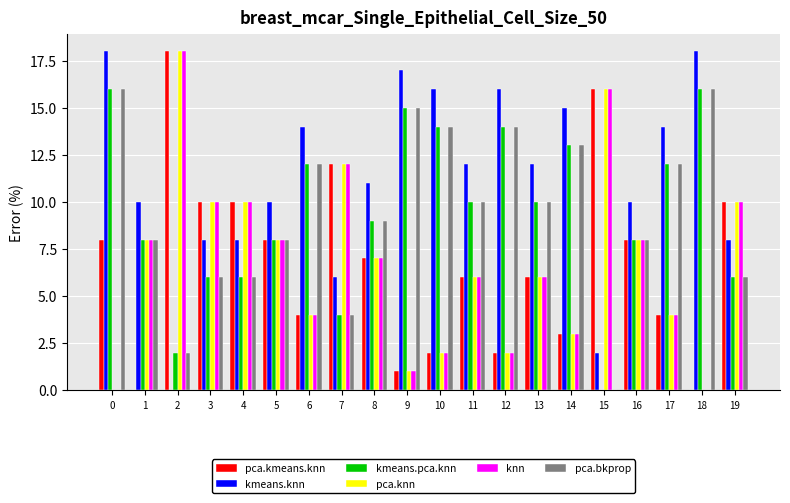

What is the total value across all series at 5?

50